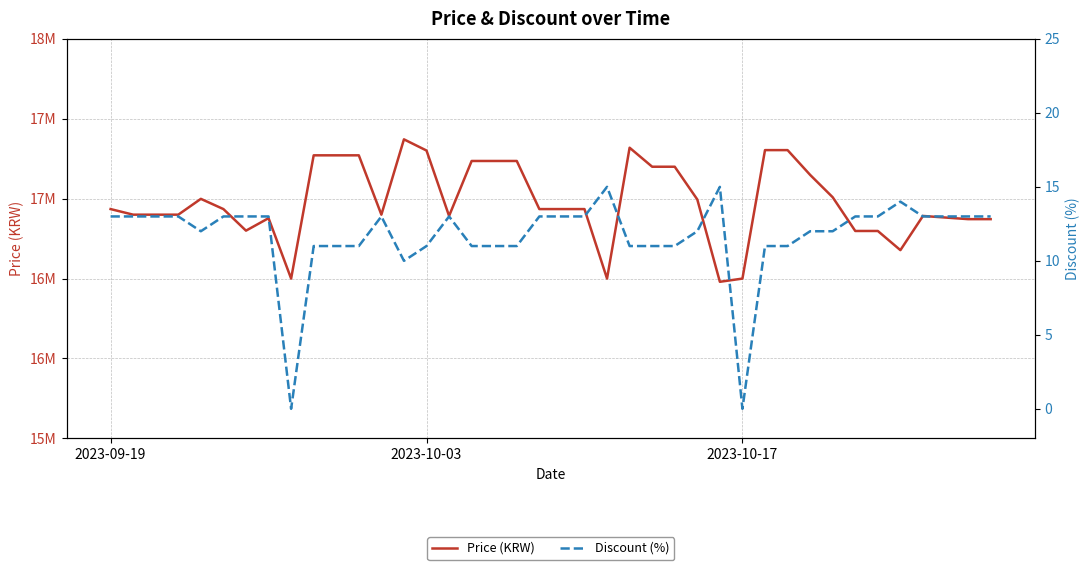

Does the chart display data point markers on the line(s)?

No